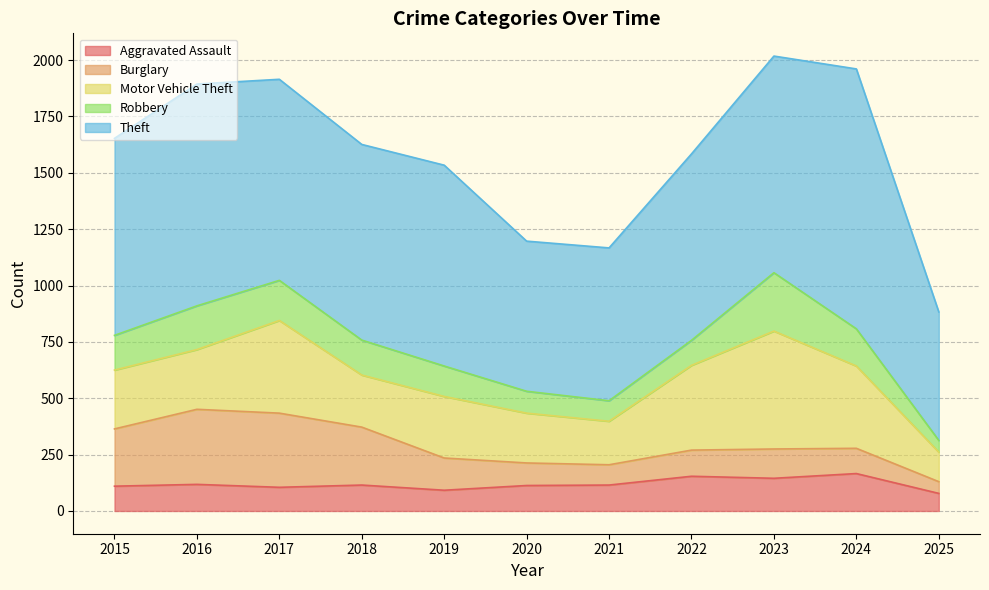

Is it true that Burglary equals 185 at 2024?

False